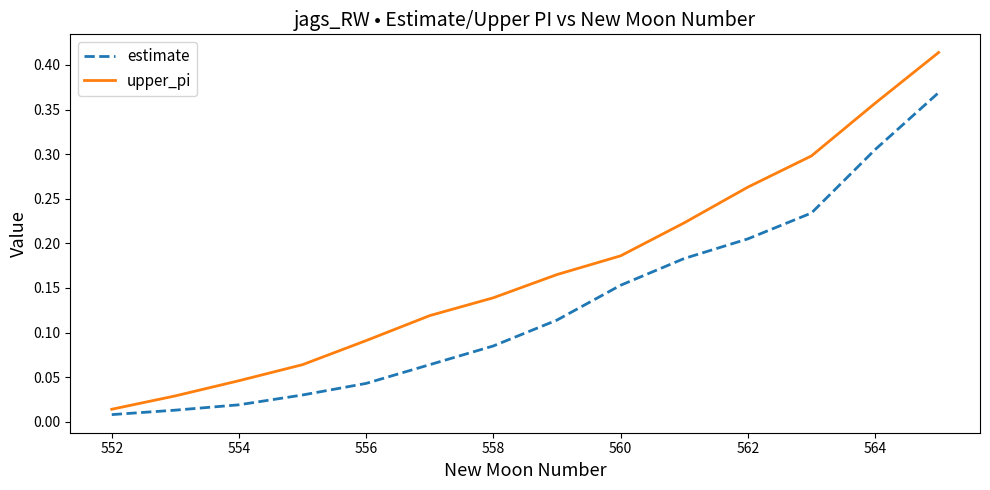

Which series has the widest spread of values?

upper_pi